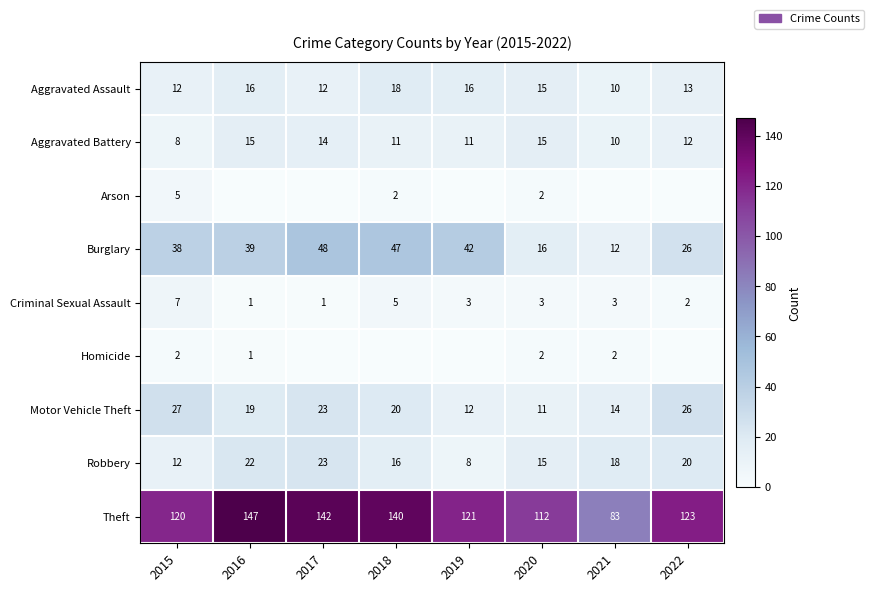

How many values in the Aggravated Assault series are below 15?

4